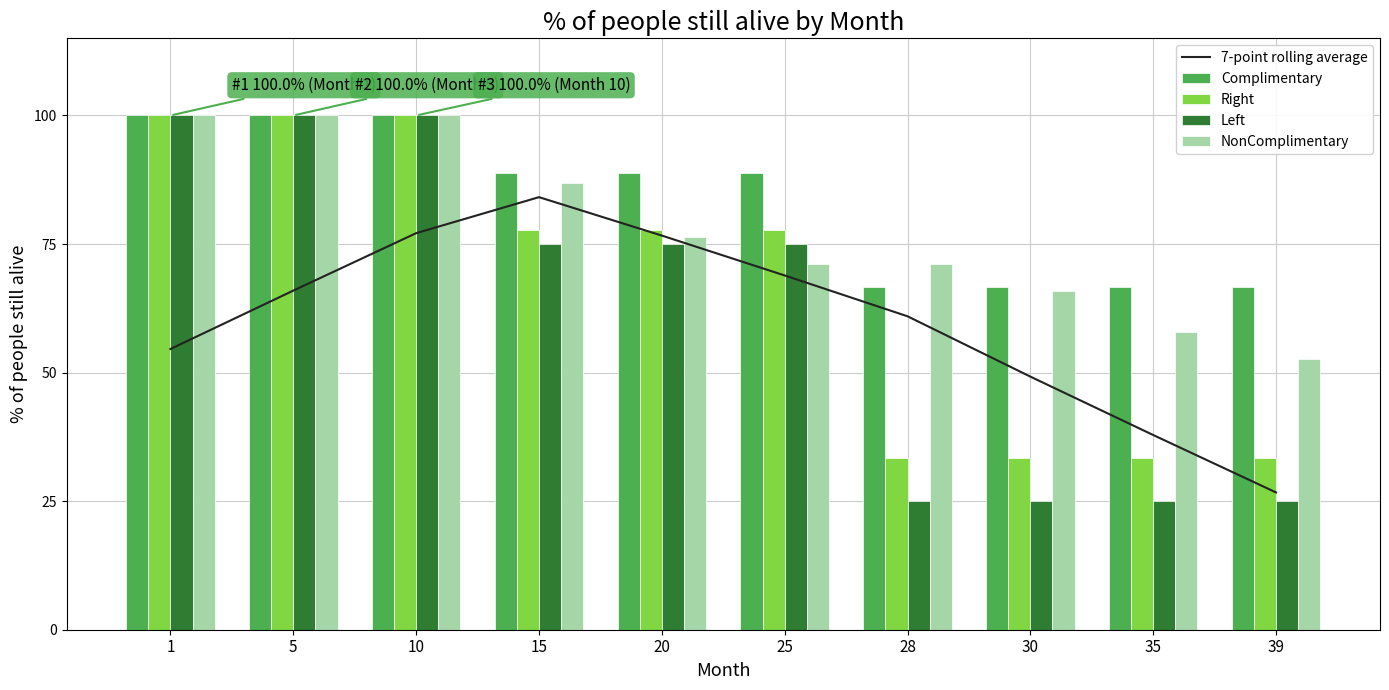

True or false: 7-point rolling average has a value of 60.9 at 28.

True